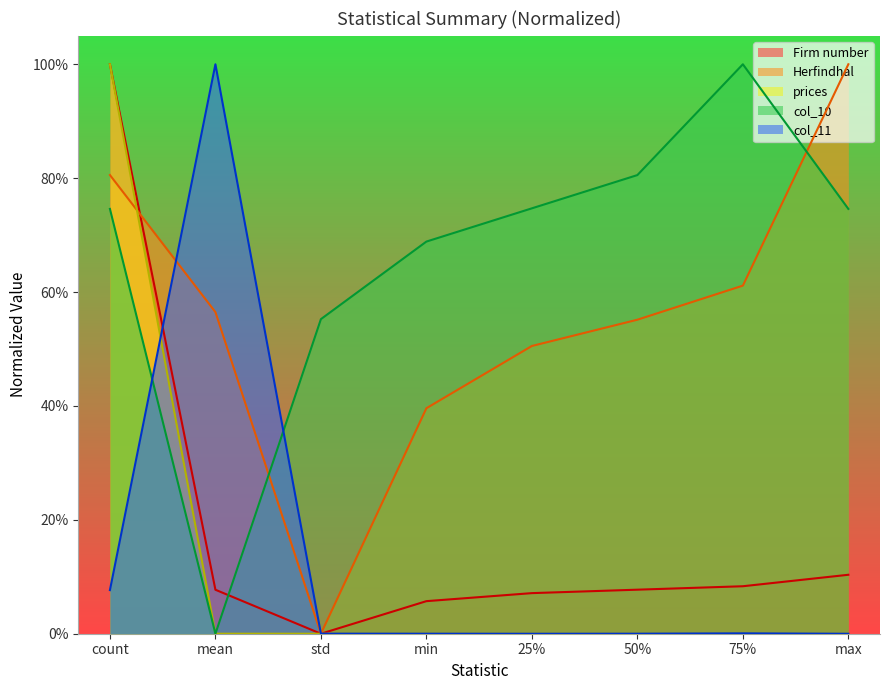

Which has a higher value, max or mean?

max